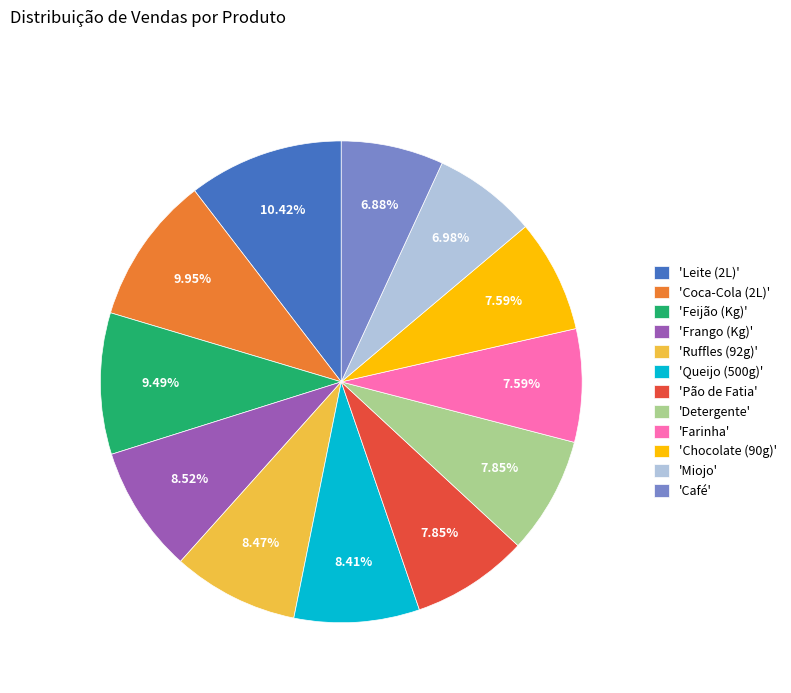

Combined, do 'Feijão (Kg)' and 'Miojo' account for over 50%?

No